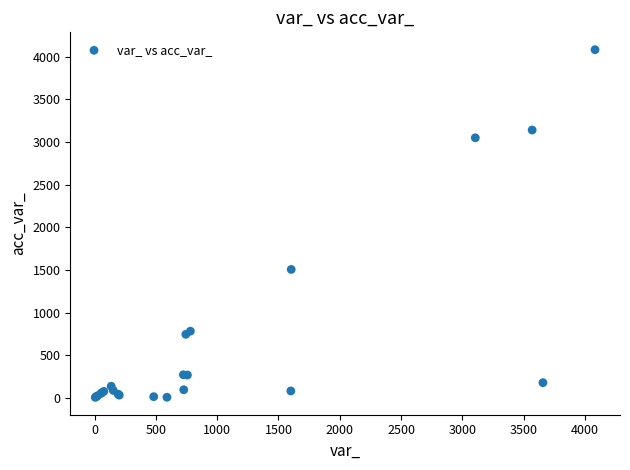

What Y value in the scatter plot is closest to 2043?

1505